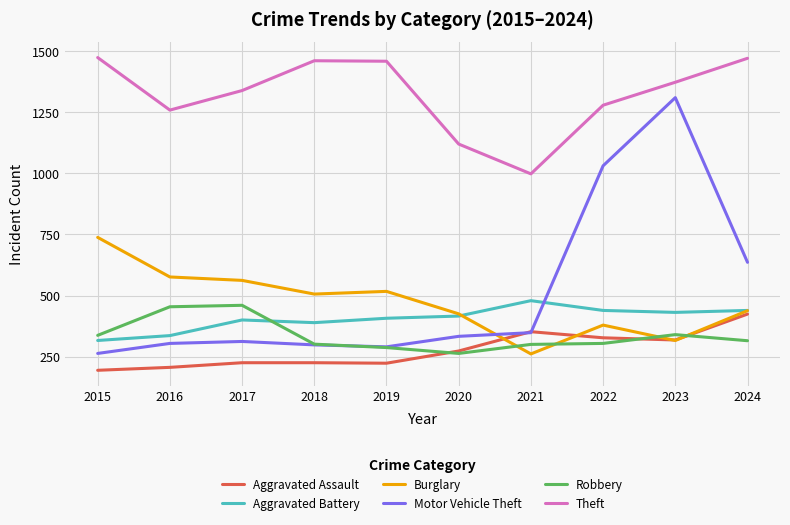

The value of Aggravated Assault at 2020 is 273. True or false?

True